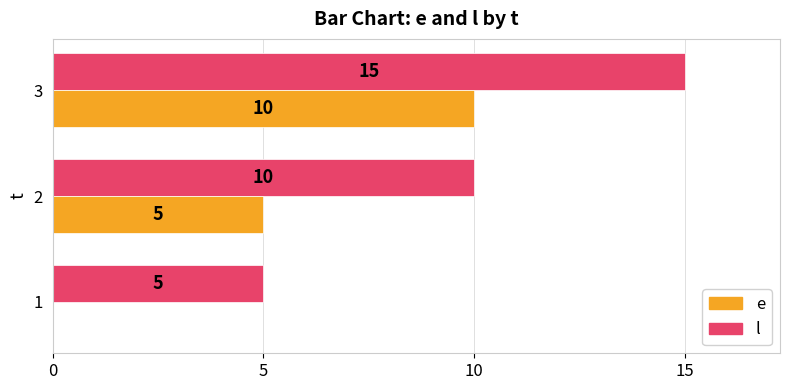

Is it true that e equals 1 at 2?

False